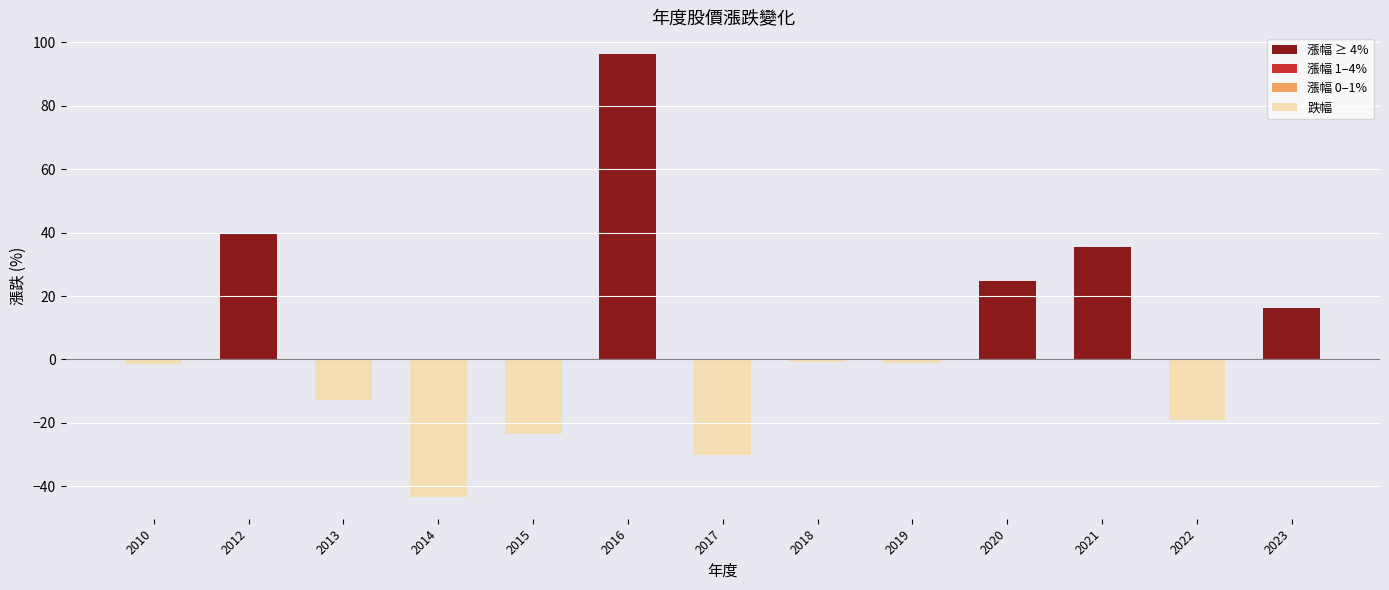

What is the maximum value shown in the chart?

96.1